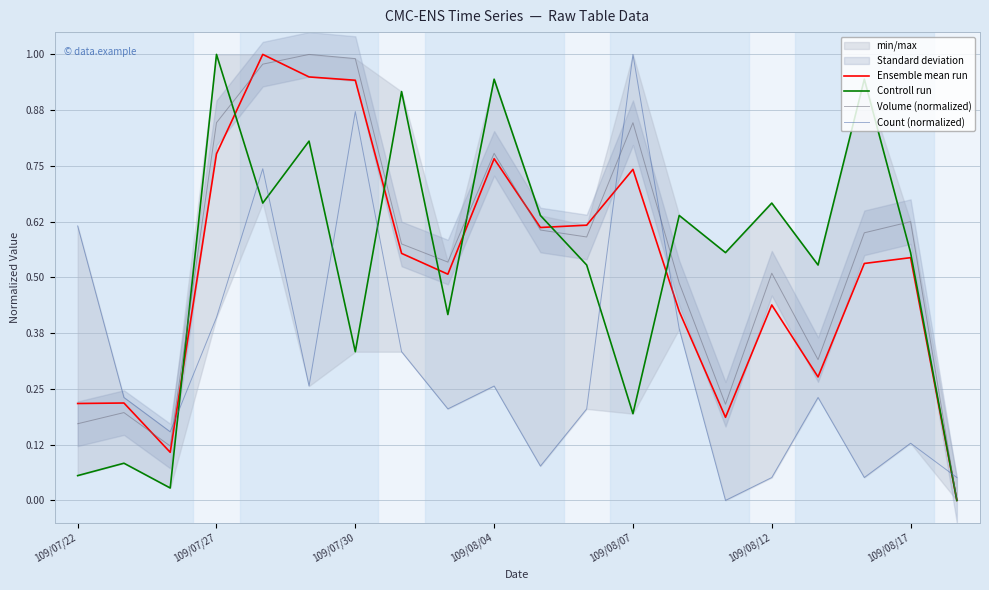

What is the maximum value for Count (normalized)?

1.0